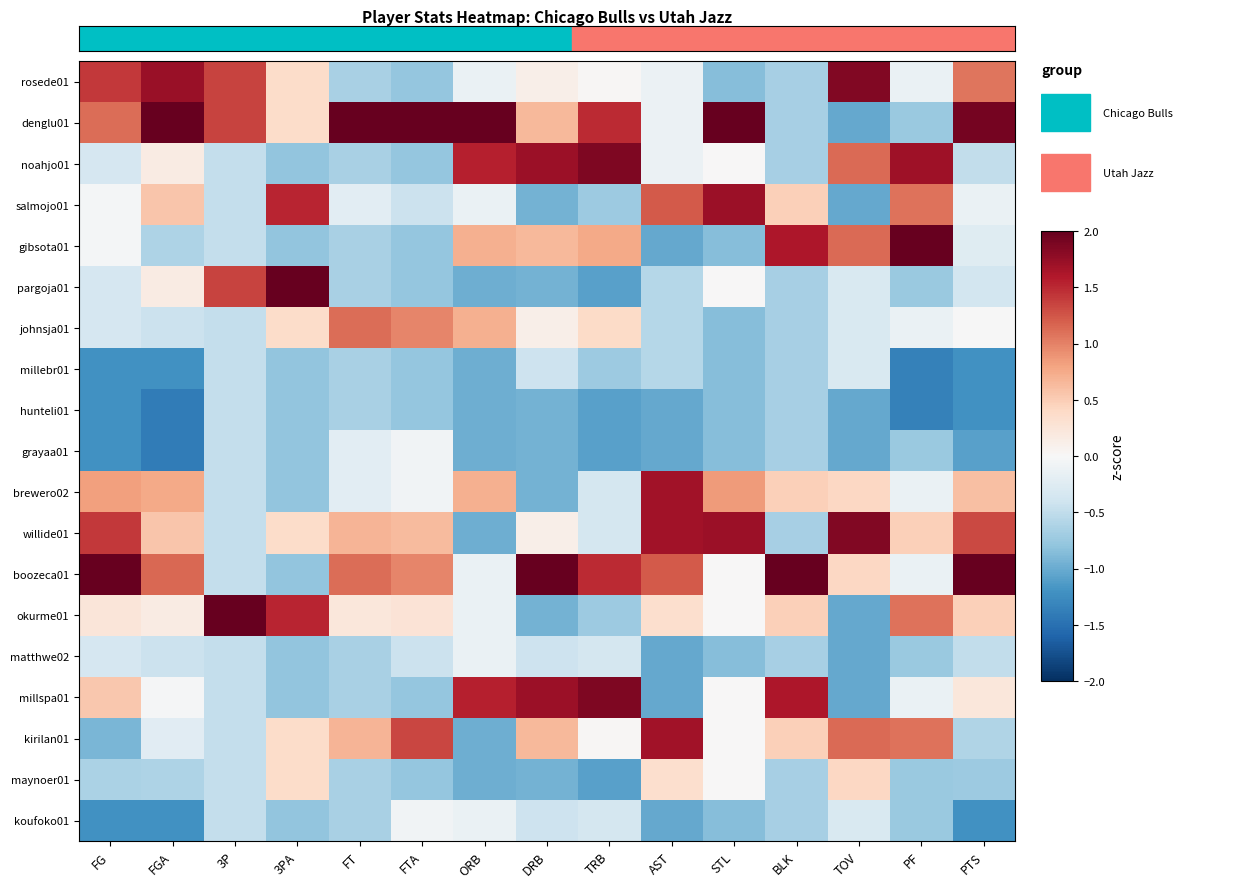

Between STL and PTS, which series saw the biggest shift?

boozeca01